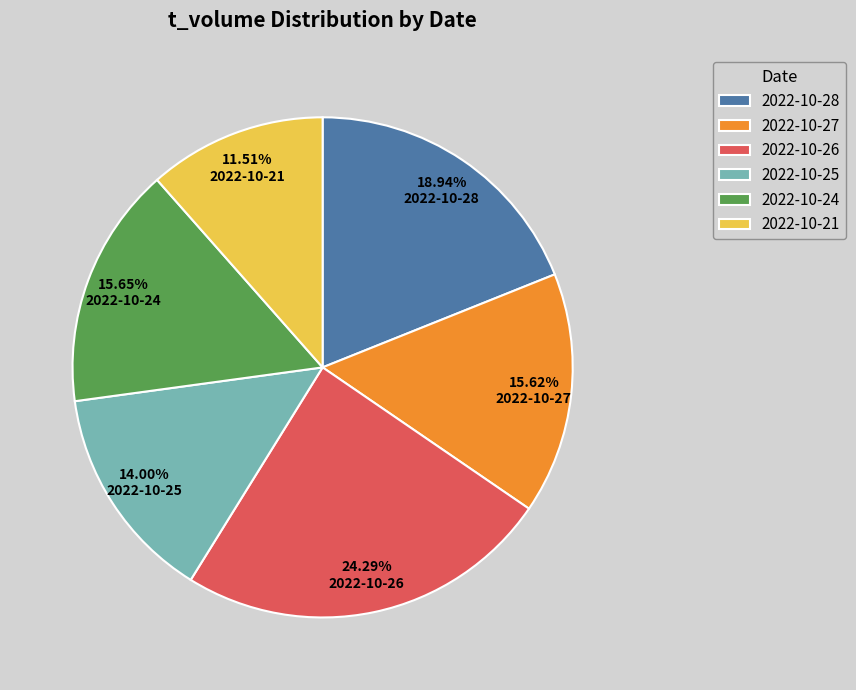

True or false: 2022-10-28 accounts for 26% of the total.

False